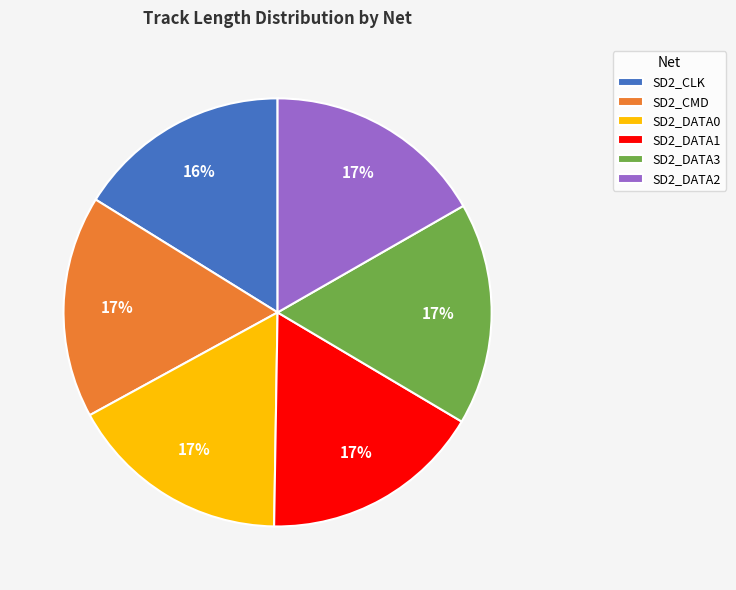

To the nearest percent, what percentage of the pie is SD2_CLK?

16%